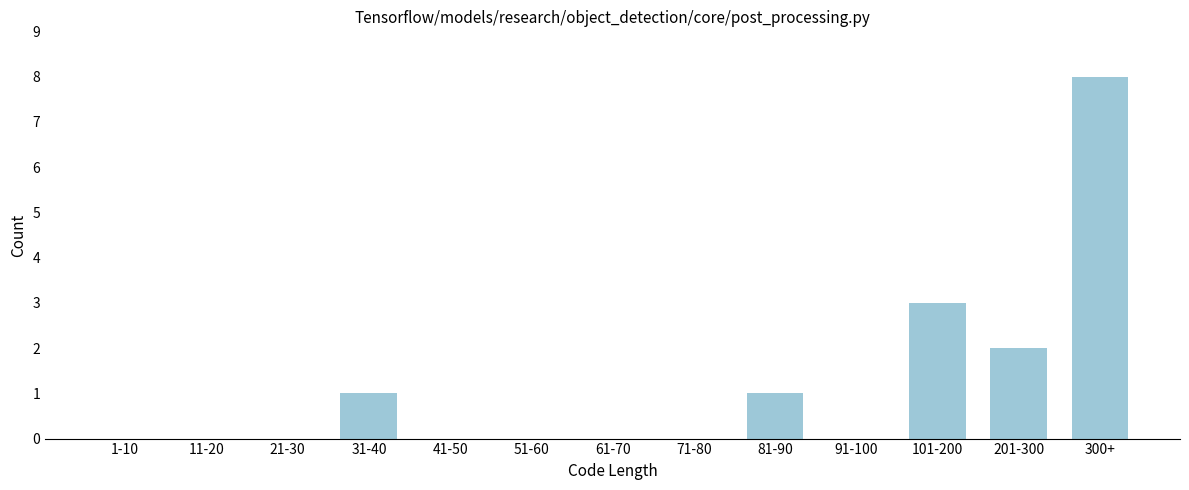

Reading left to right, what are all the values shown in this chart?

1-10=0	11-20=0	21-30=0	31-40=1	41-50=0	51-60=0	61-70=0	71-80=0	81-90=1	91-100=0	101-200=3	201-300=2	300+=8